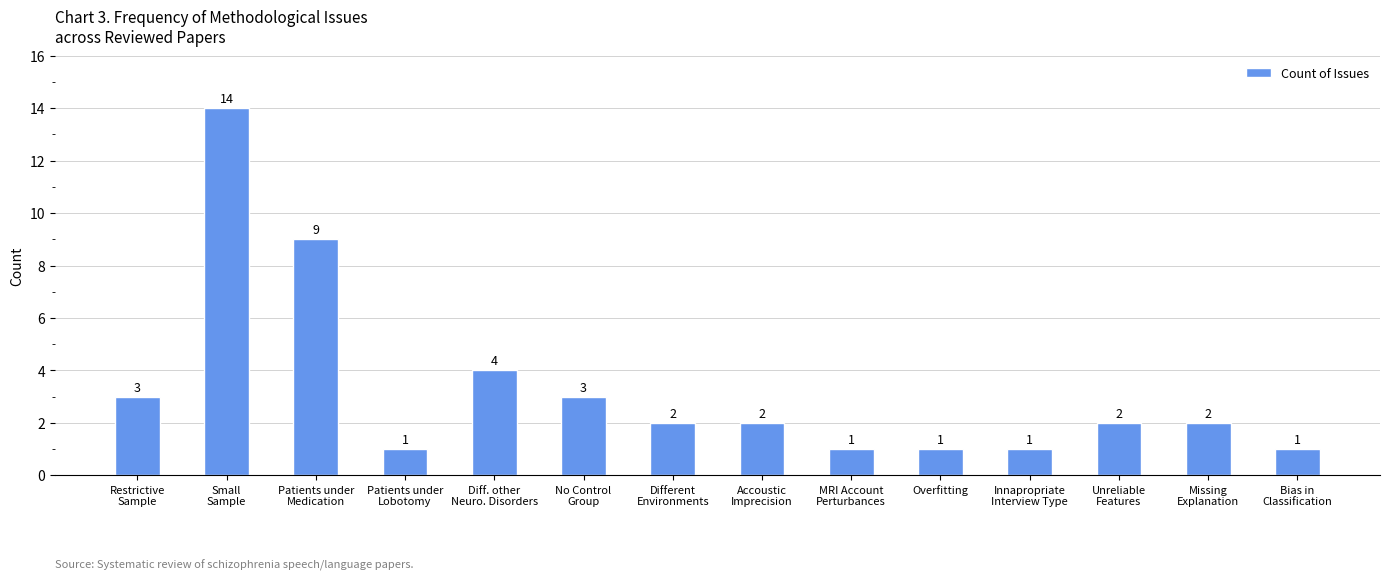

The chart shows a value of 1 at Accoustic
Imprecision. True or false?

False